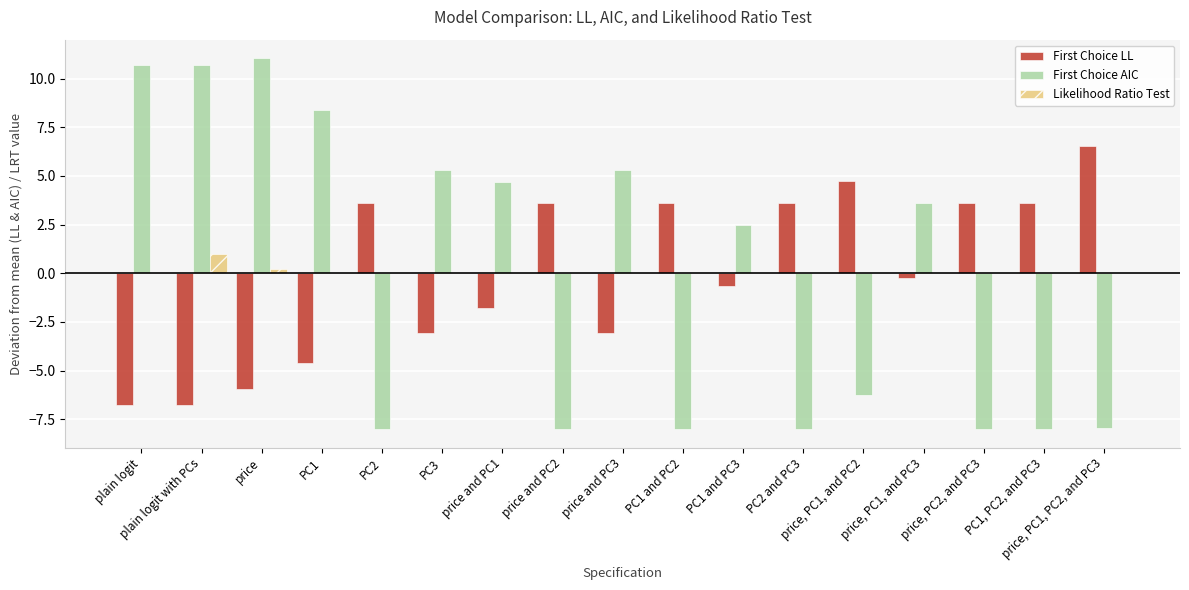

Is the value of First Choice LL at PC1 greater than the value of First Choice AIC at price, PC2, and PC3?

Yes